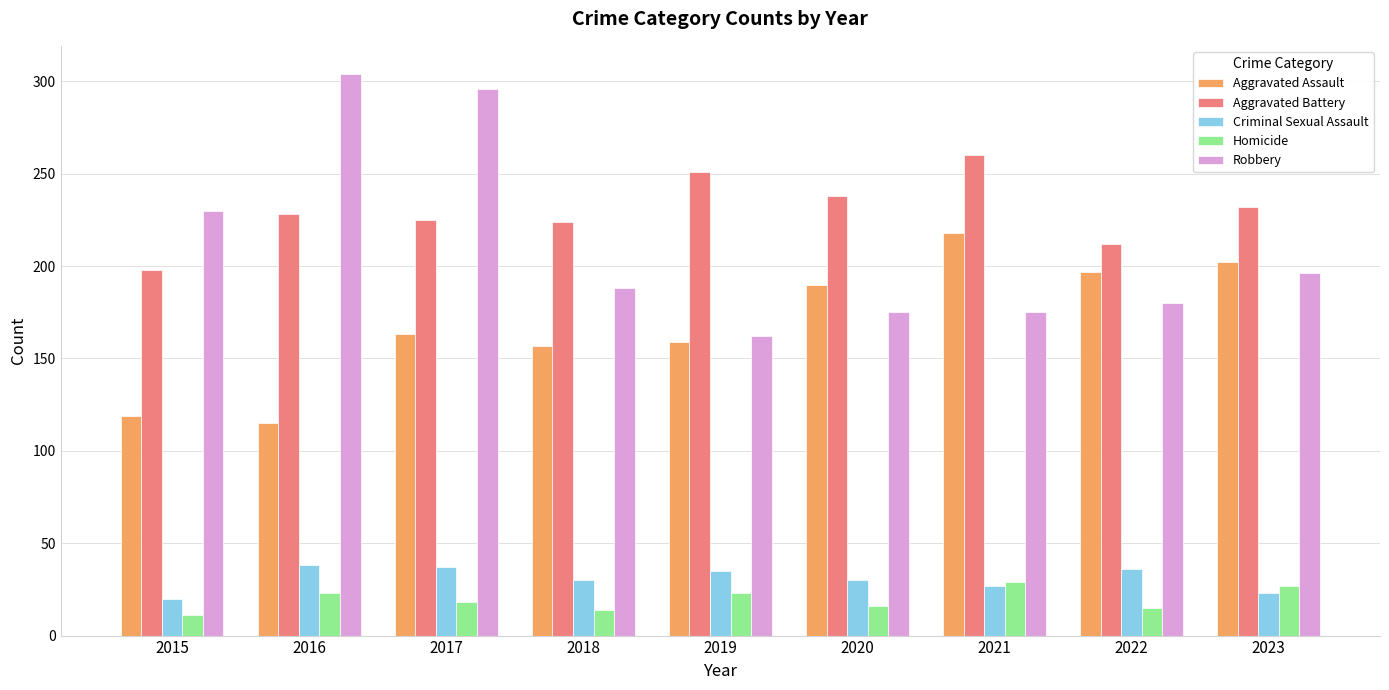

How many data points does each series have?

9